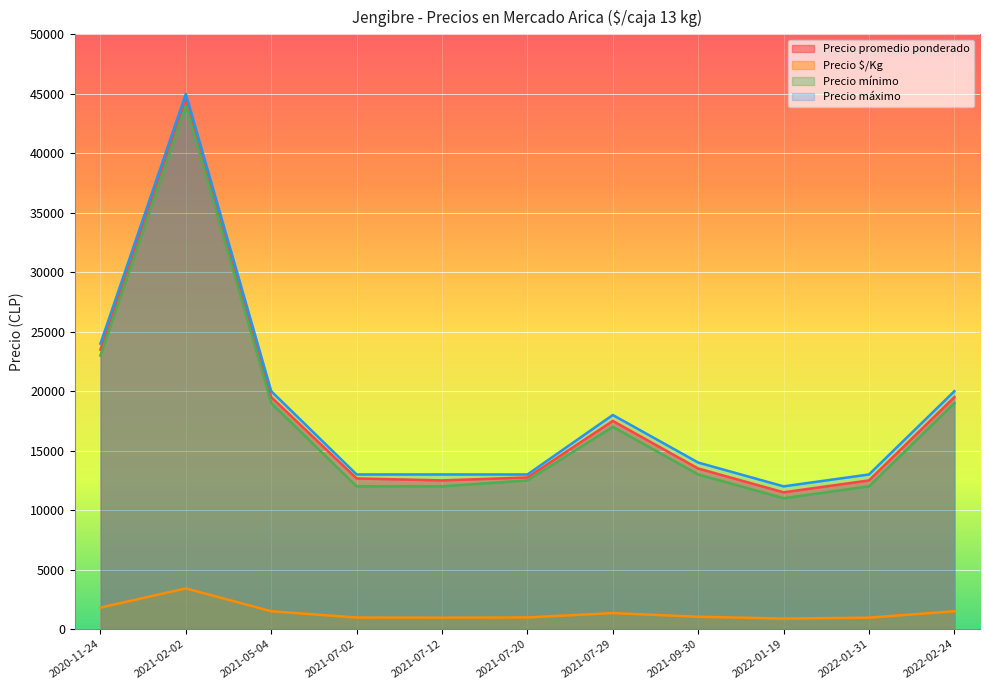

What is the difference between the second highest and second lowest values in the Precio $/Kg series?

846